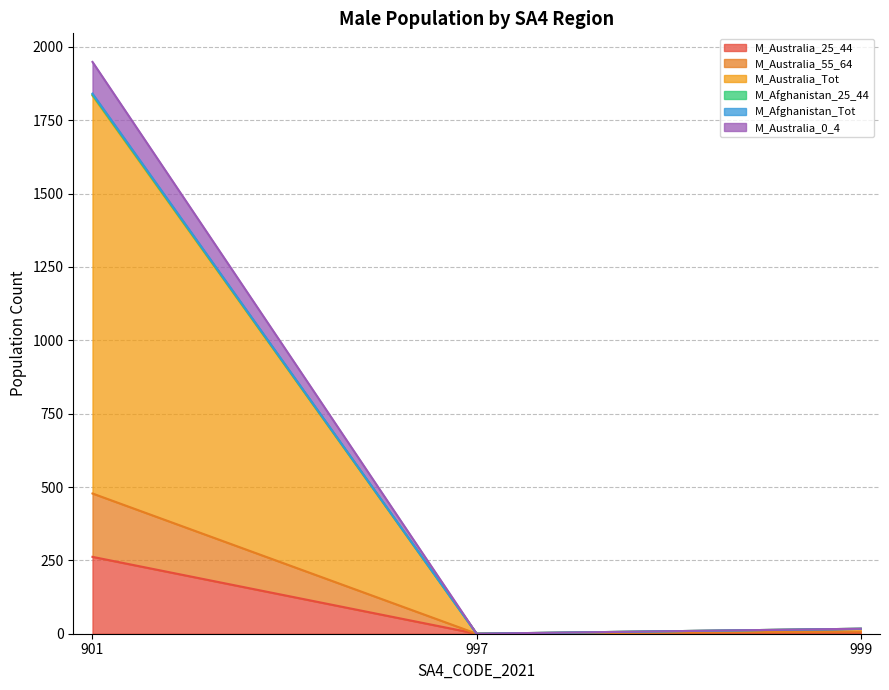

Is it true that M_Australia_25_44 equals -85 at 997?

False